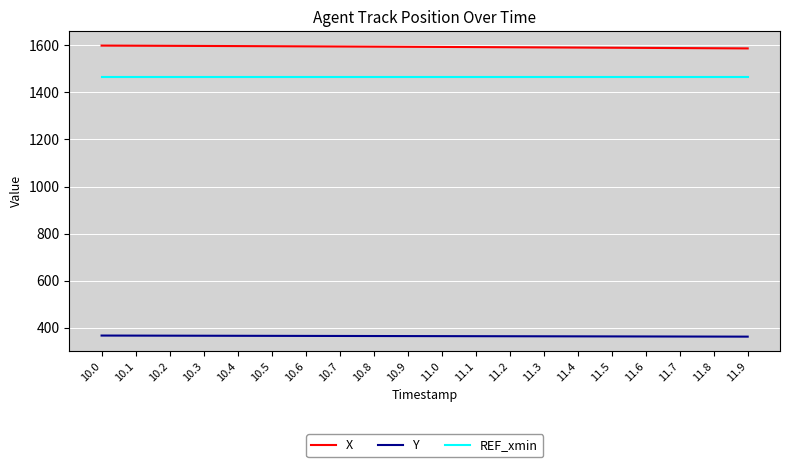

What is the smallest value displayed?

361.9